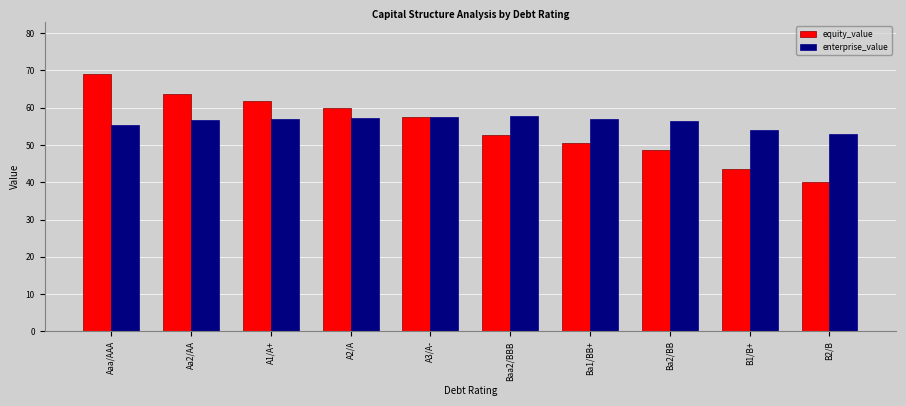

Rank the series by their maximum value, from lowest to highest.

enterprise_value, equity_value